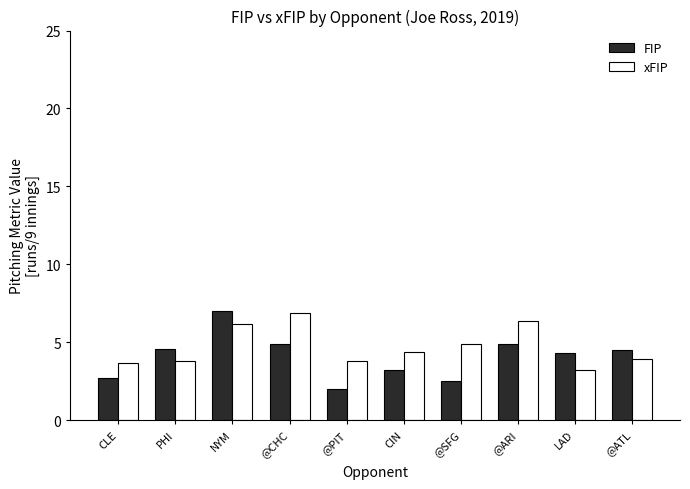

How many data points in FIP are less than 4?

4